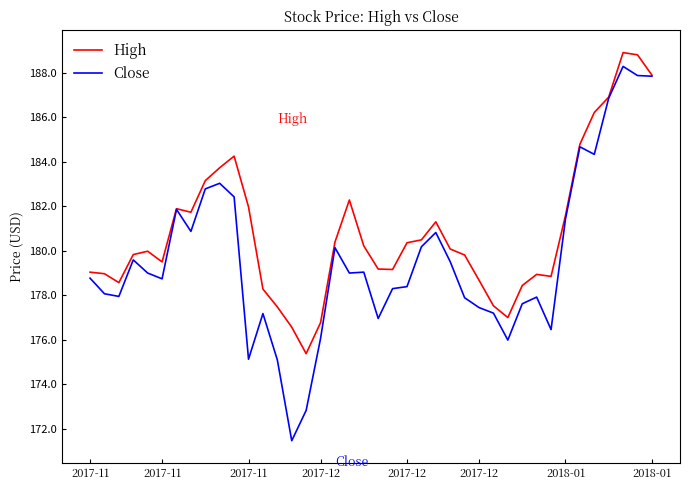

List the series in order of their overall mean, highest first.

High, Close